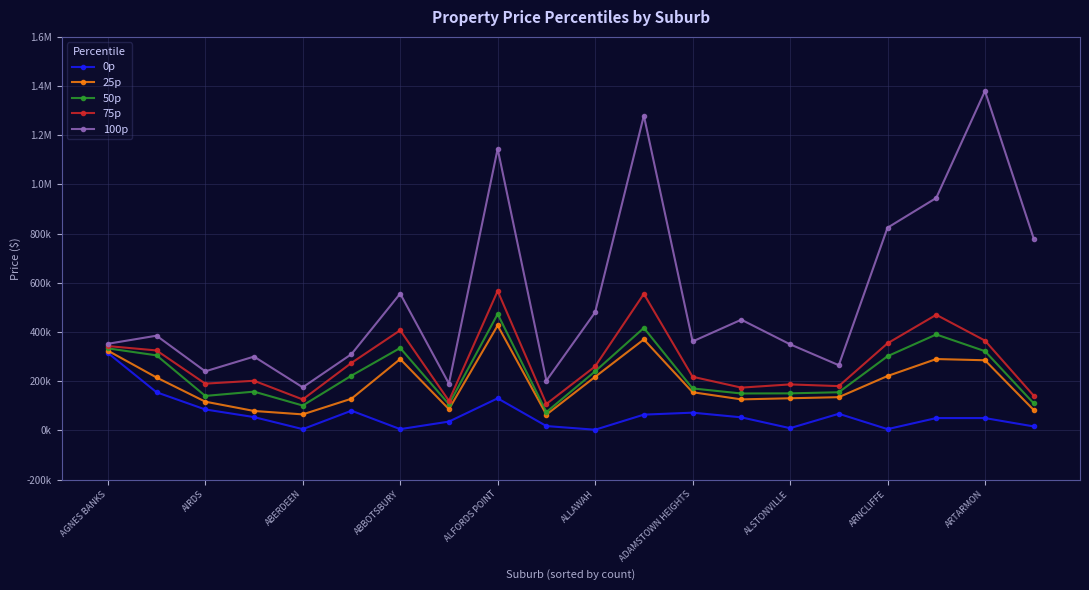

At which category does the chart reach its minimum across all series?

ALLAWAH